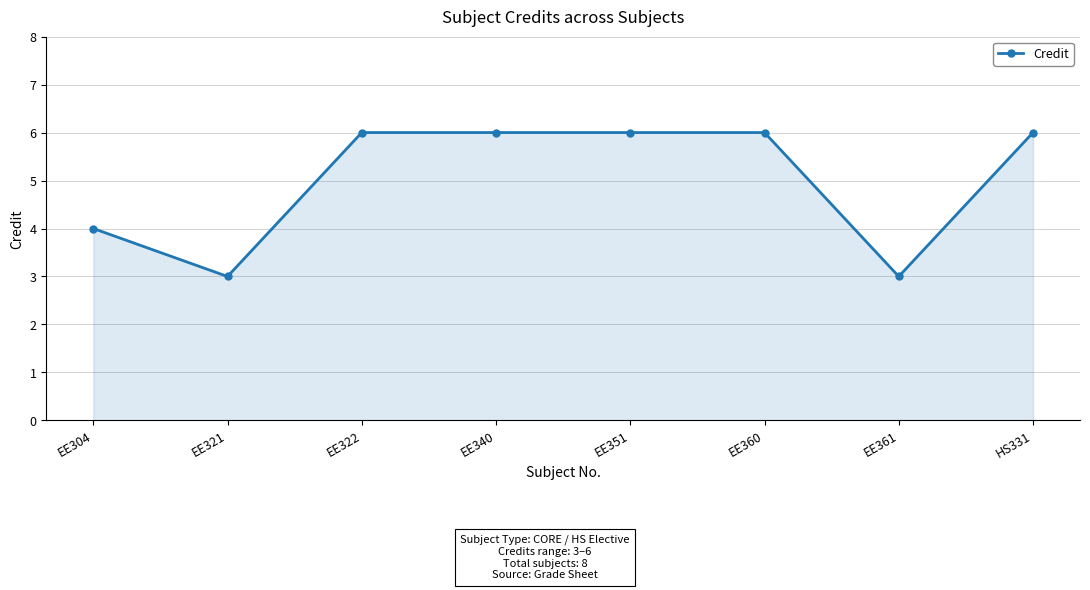

What is the greatest value displayed?

6